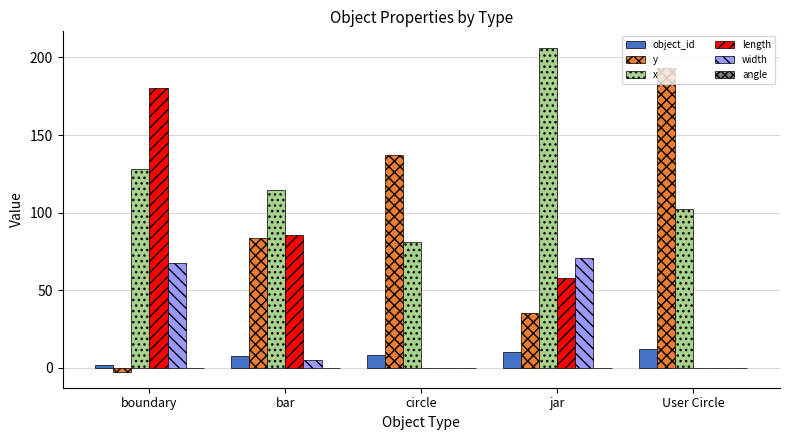

Which series changed the most between bar and User Circle?

y